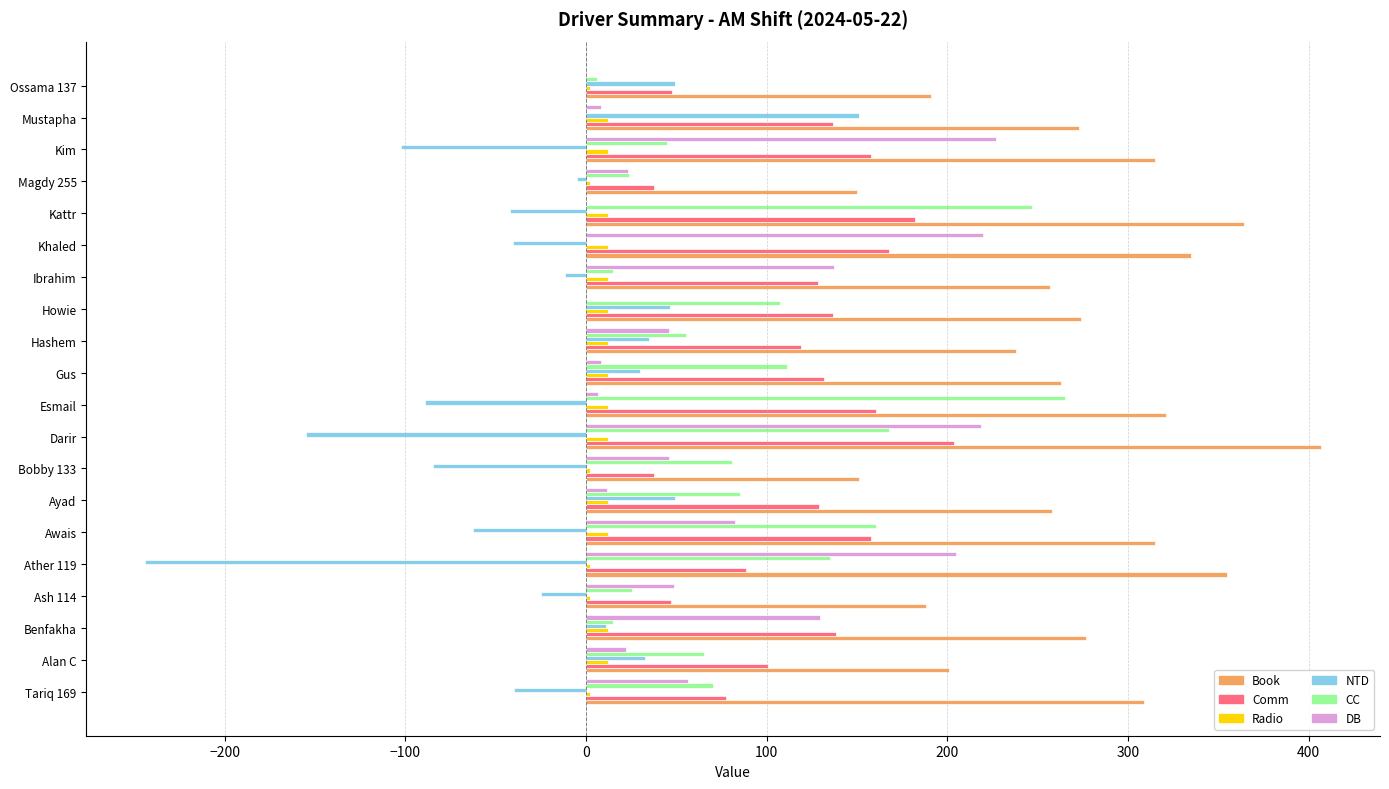

What is the sum of all DB values?

1496.3